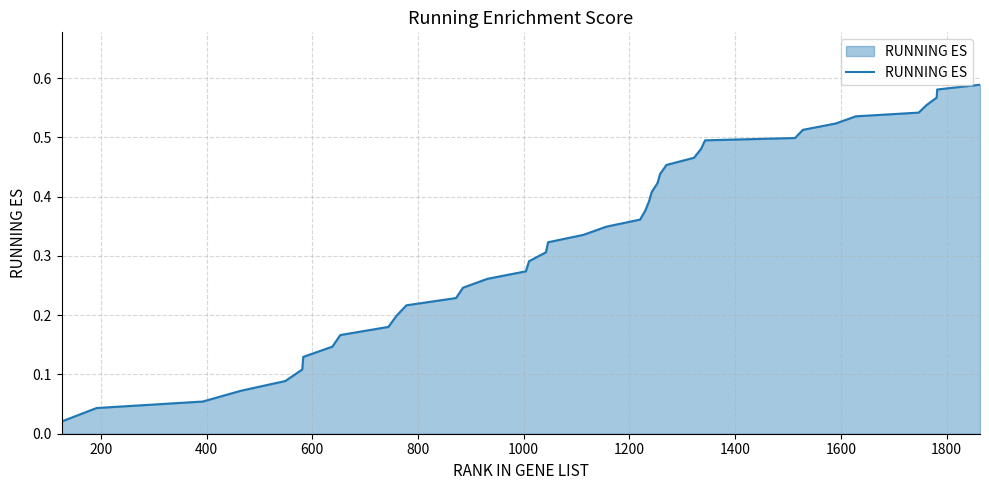

What is the maximum value shown in the chart?

0.6